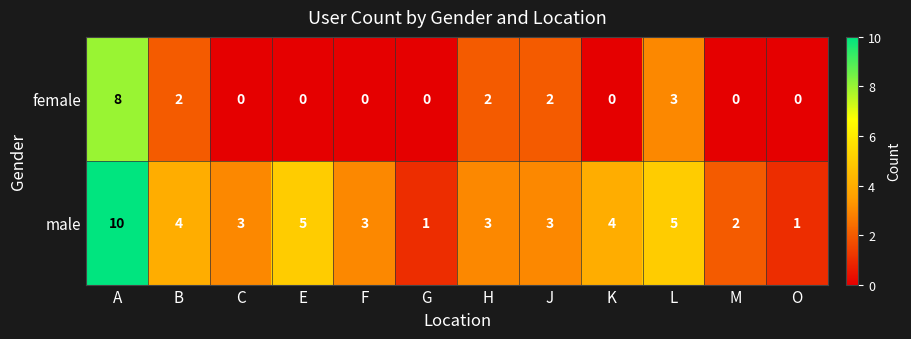

The value of male at L is 1. True or false?

False